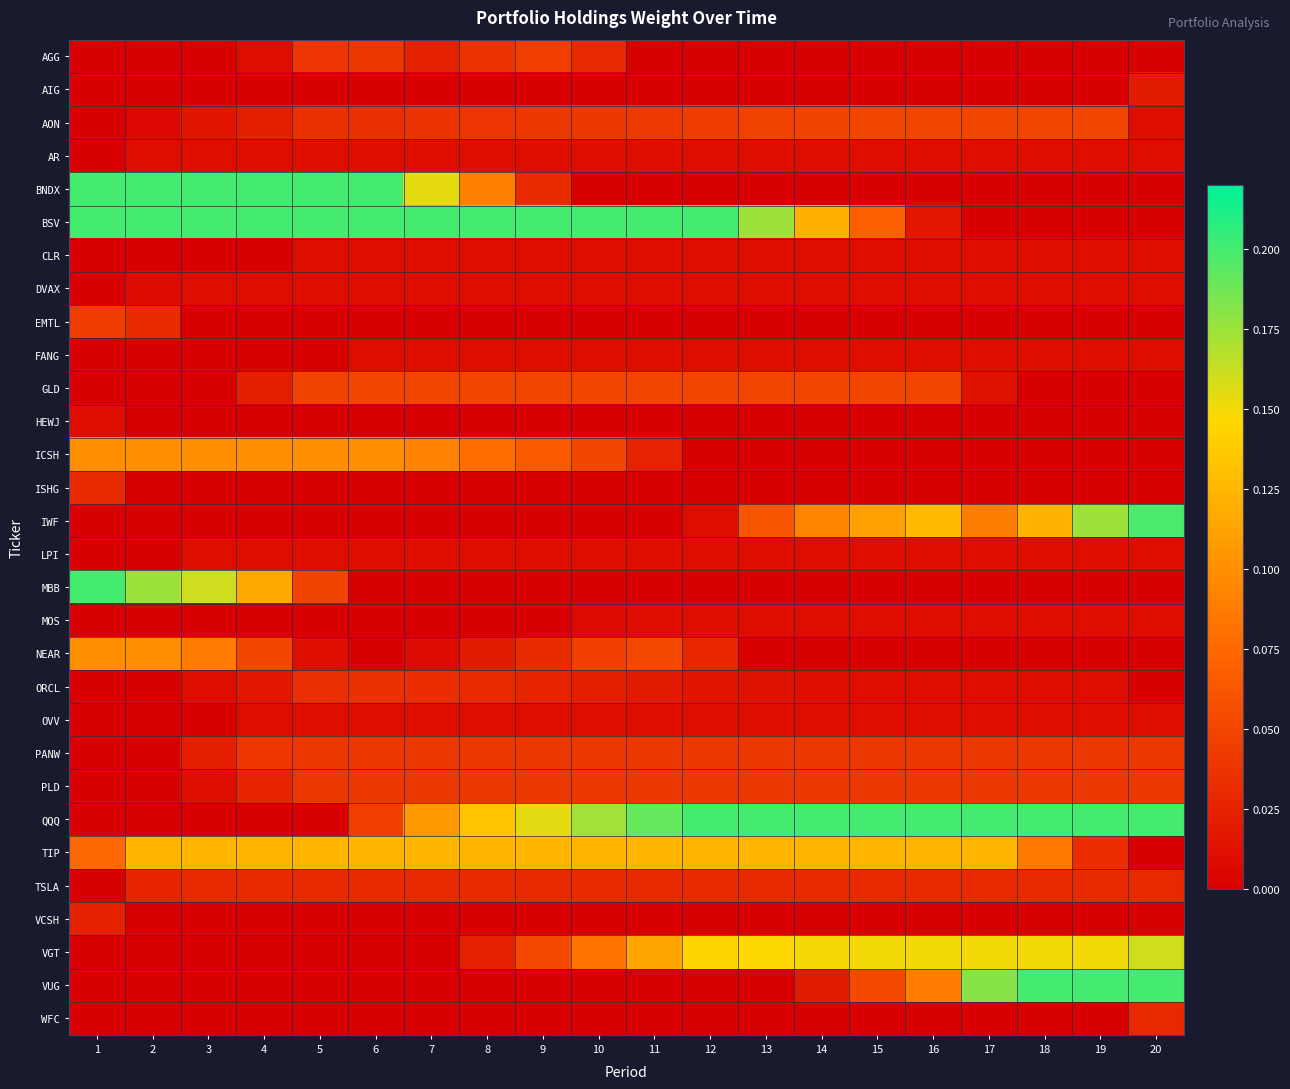

What is the greatest value displayed?

0.2